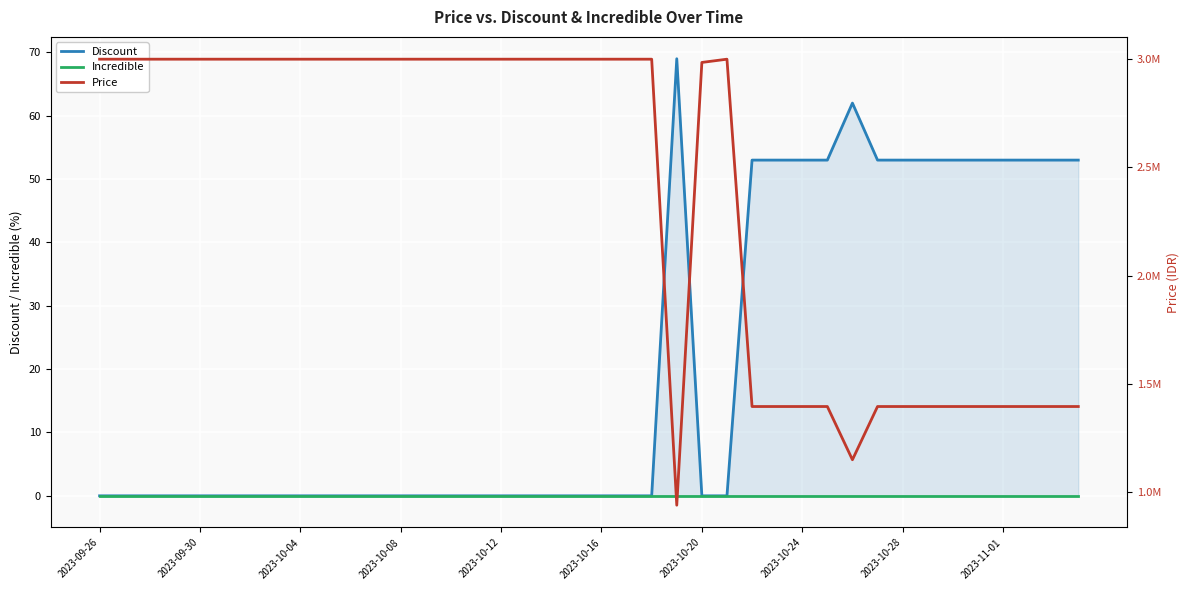

Which series changed the most between 2023-09-30 and 32?

Price